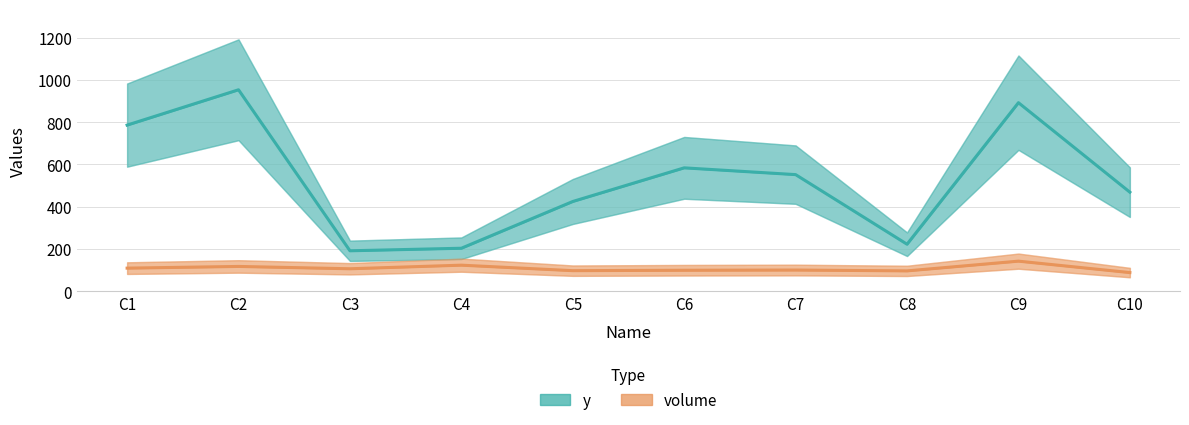

Reading right to left, extract all data points from this chart.

y: 469	892	223	552	584	425	204	192	953	786
volume: 89	143	97	101	100	98	124	107	118	110